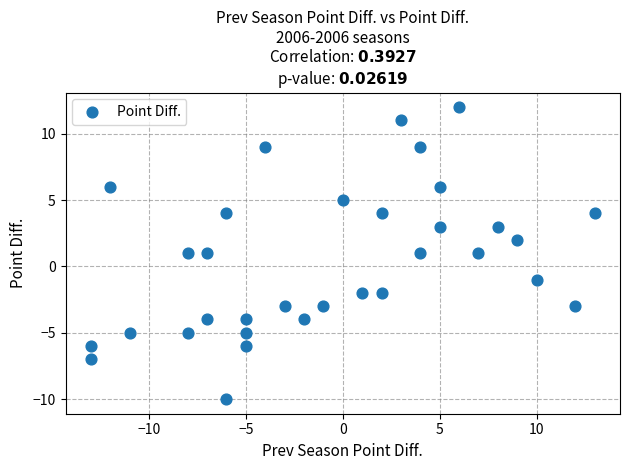

What is the range of Y values (max minus min)?

22